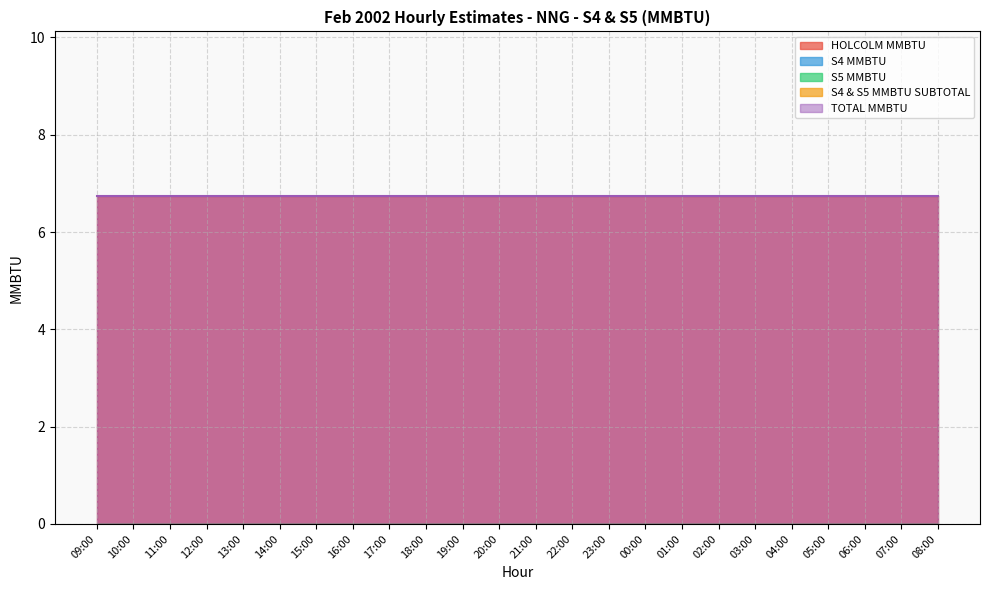

What is the greatest value displayed?

6.8